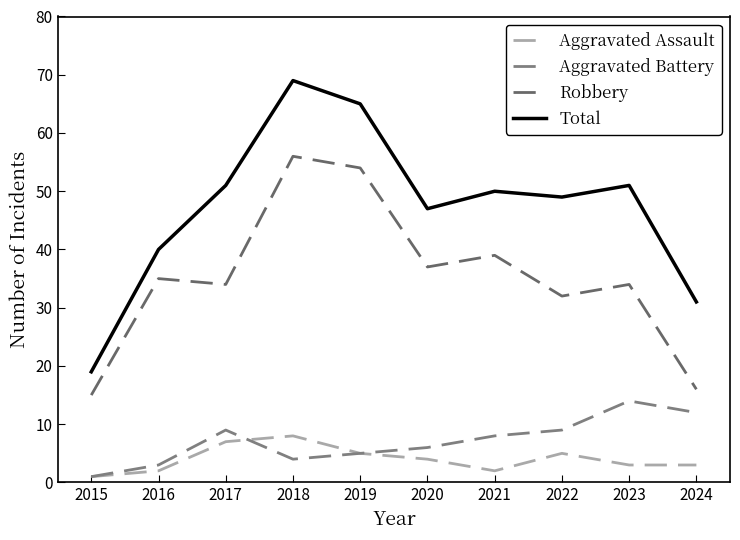

What is the greatest value displayed?

69